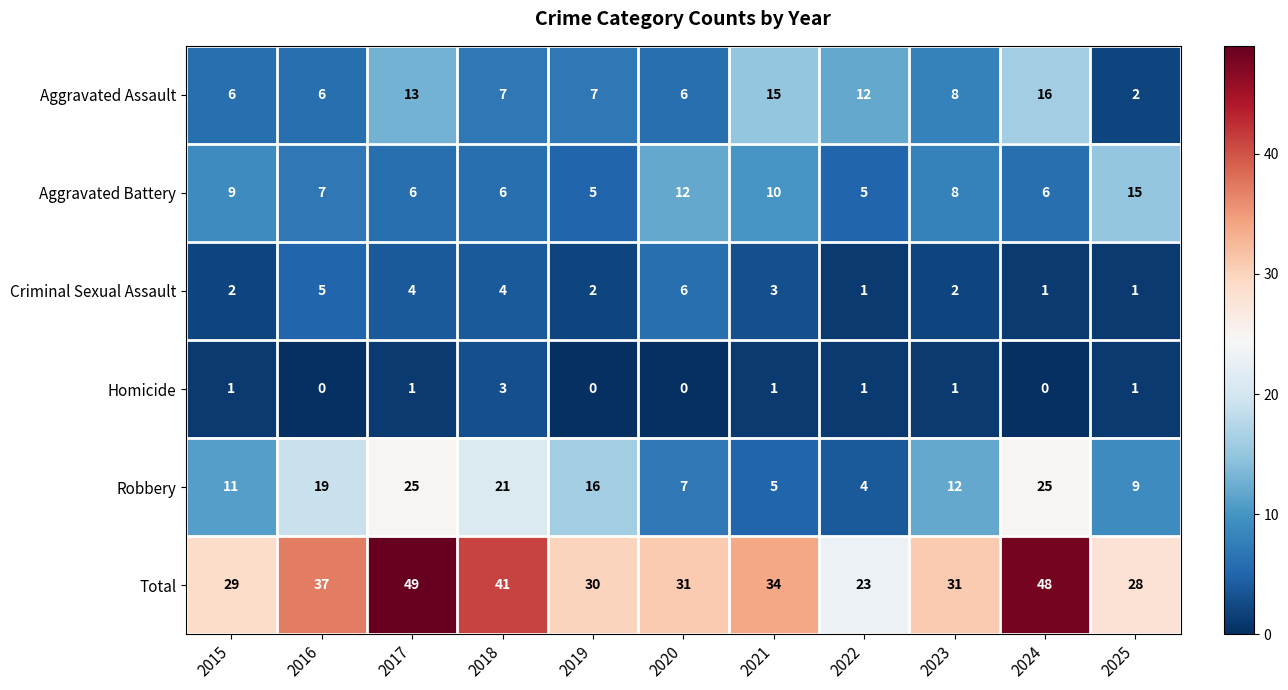

Is it true that Homicide equals 0 at 2021?

False